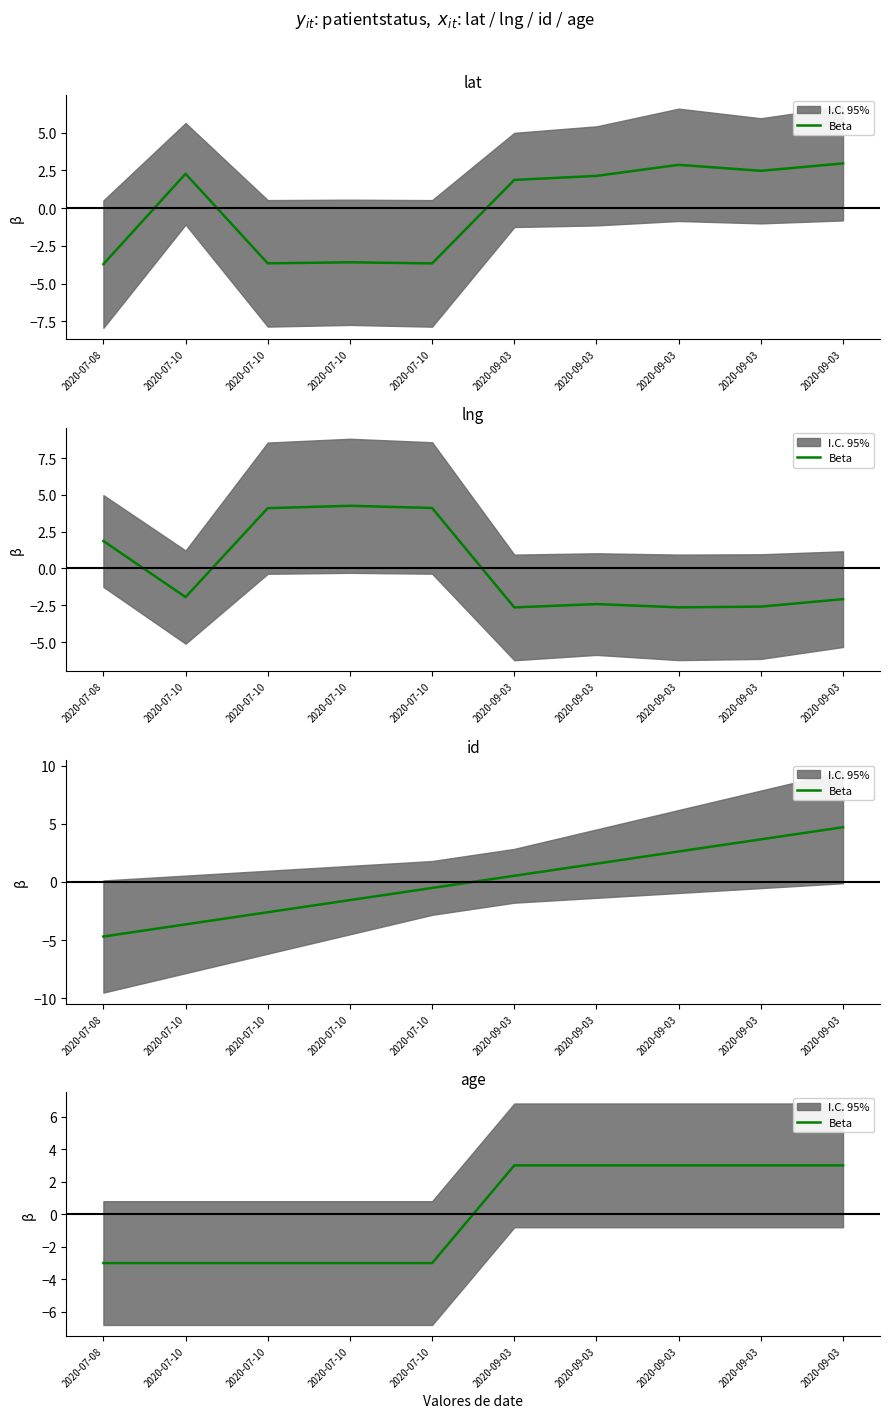

List the labels in order of value, smallest first.

2020-07-08, 2020-07-10, 2020-07-10, 2020-07-10, 2020-07-10, 2020-09-03, 2020-09-03, 2020-09-03, 2020-09-03, 2020-09-03